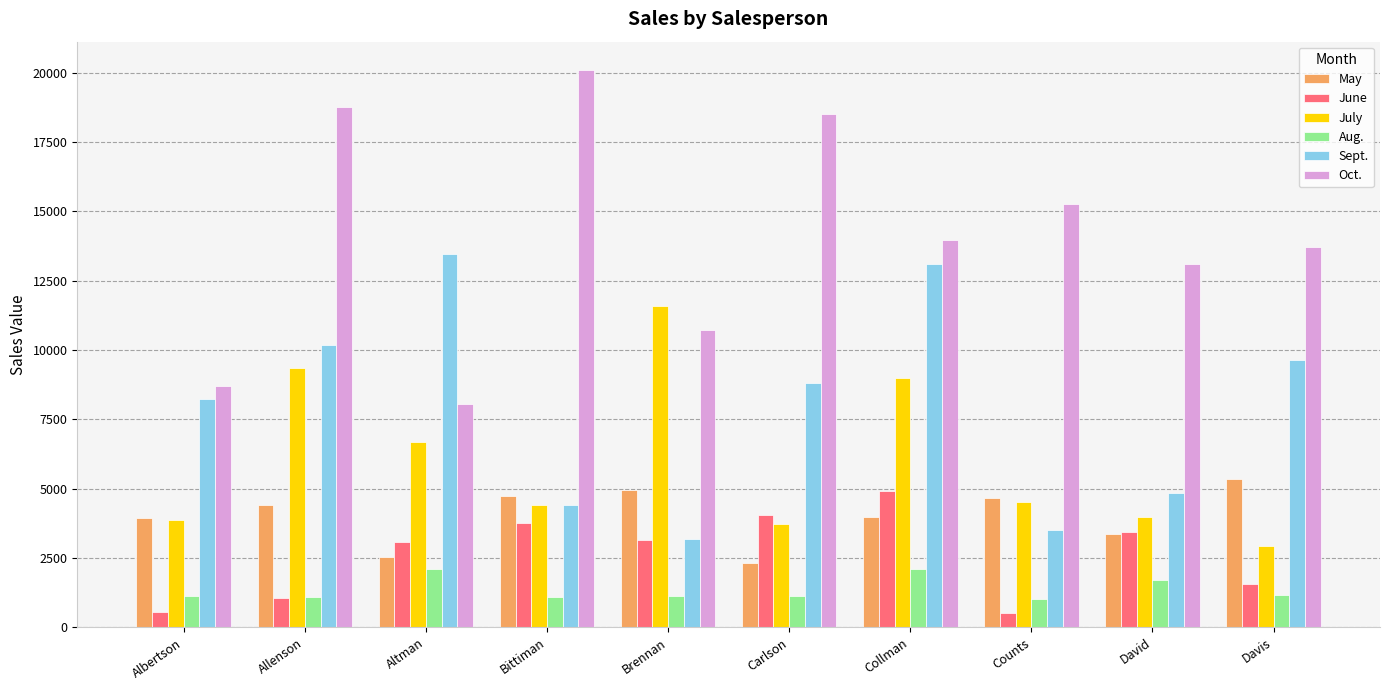

What is the sum of the July values at Bittiman and Brennan?

16016